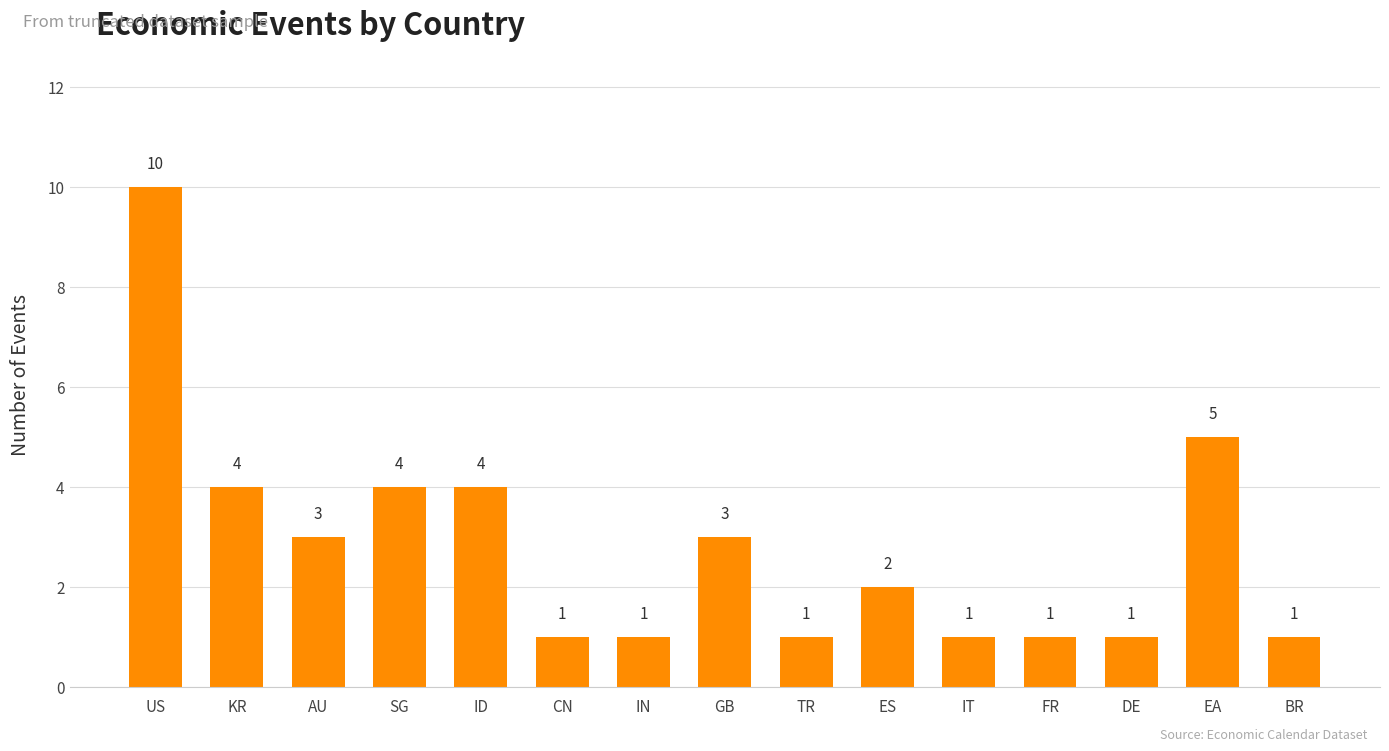

What is the change in value from SG to FR?

-3